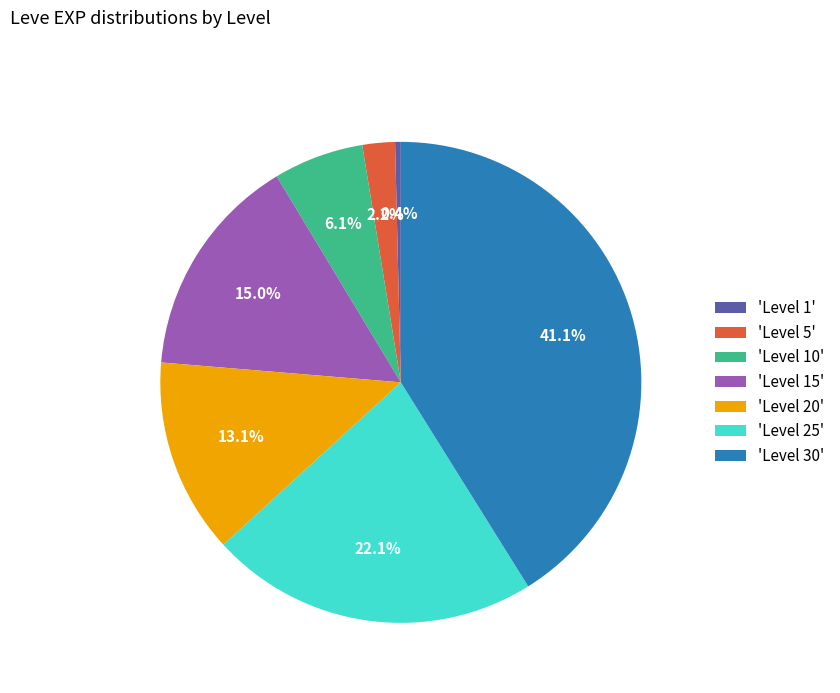

How many segments does this pie chart have?

7